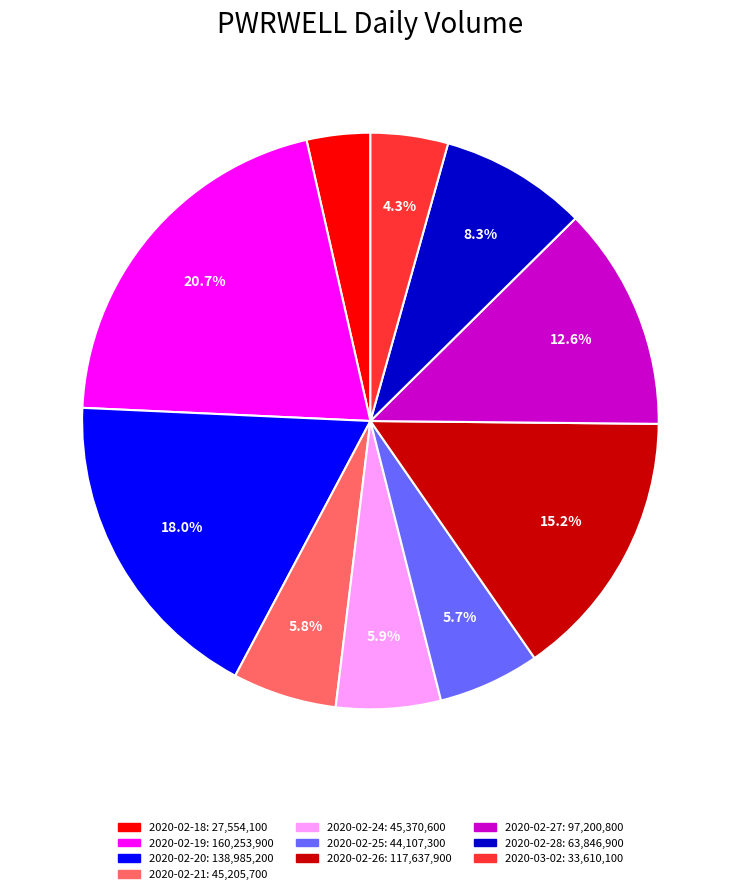

Is there a majority slice in this chart?

No